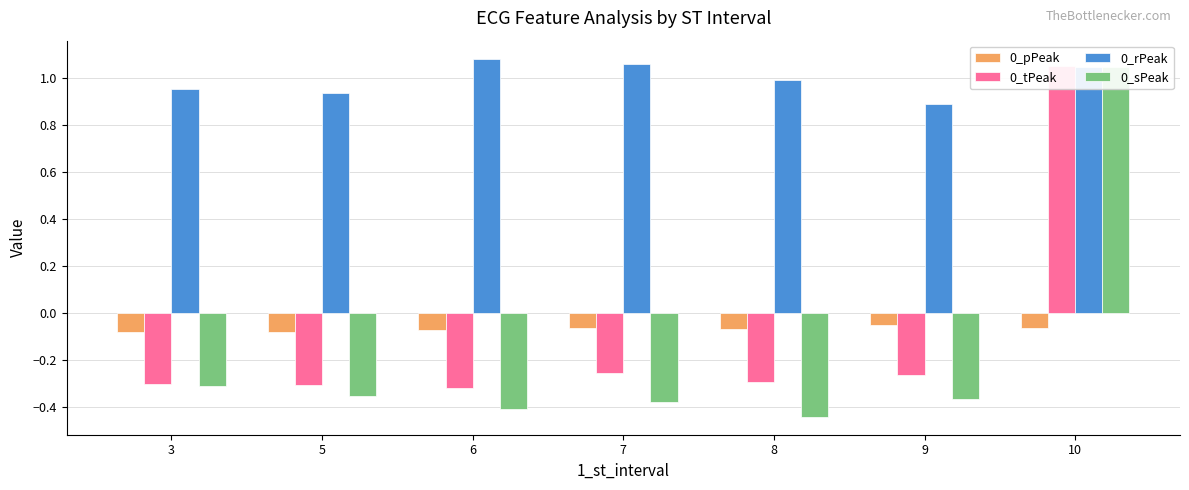

The 0_rPeak series shows 0.5 at 7. True or false?

False